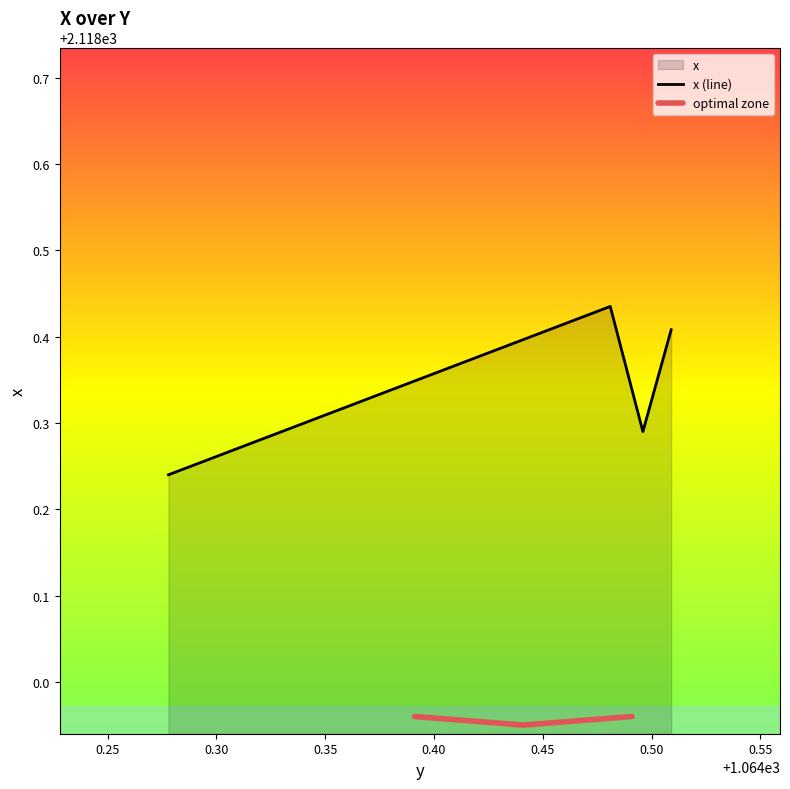

Rank the categories by value from lowest to highest.

1064.278, 1064.496, 1064.509, 1064.481